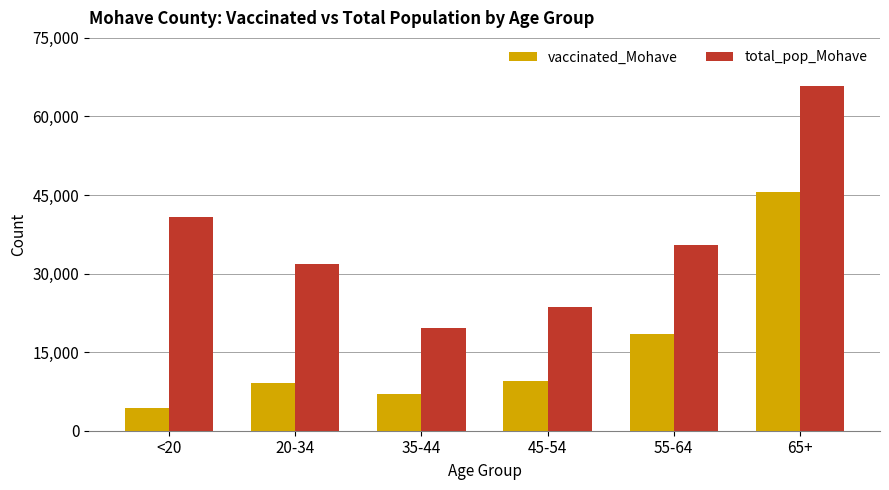

List the series in order of their overall mean, highest first.

total_pop_Mohave, vaccinated_Mohave